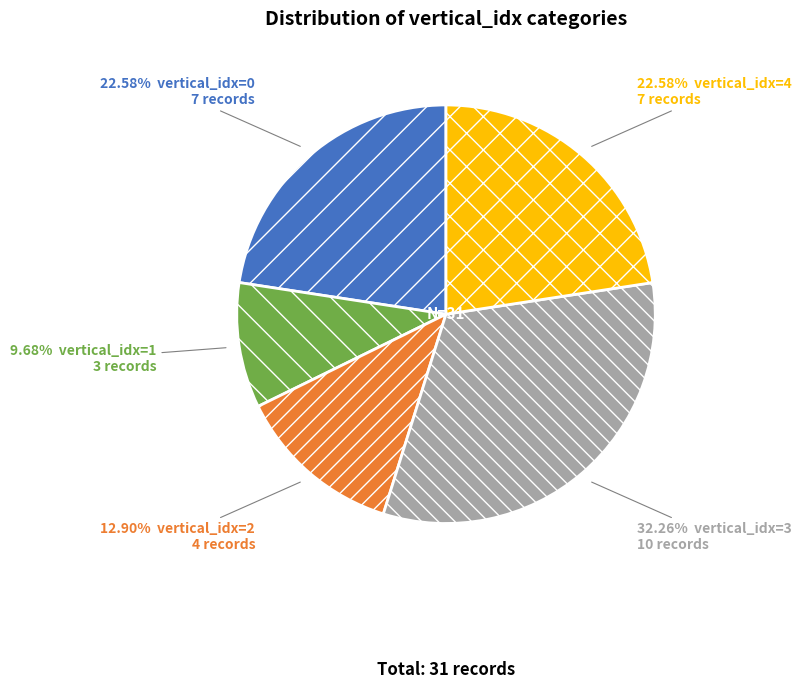

Is there any slice that represents more than half of the pie?

No